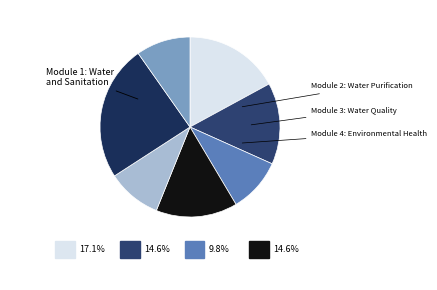

Count the number of slices in the pie.

7